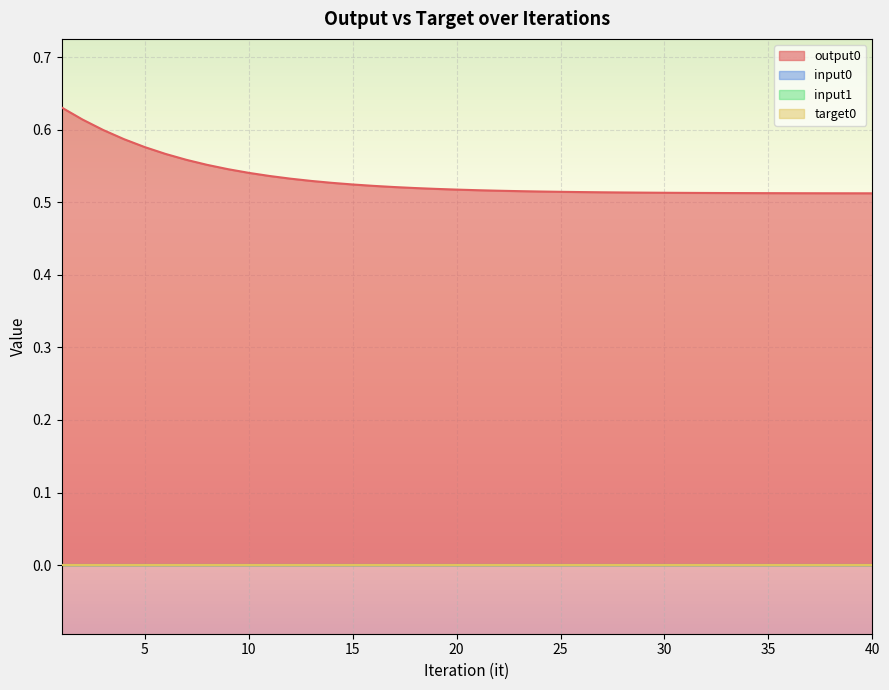

How many series are shown in this chart?

4